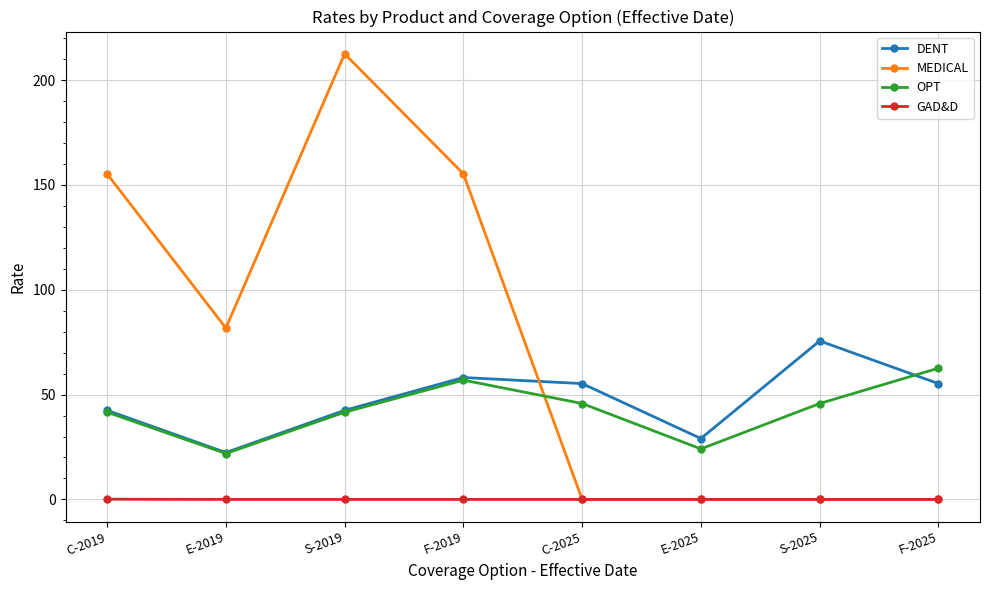

How many values in the MEDICAL series exceed 81?

4